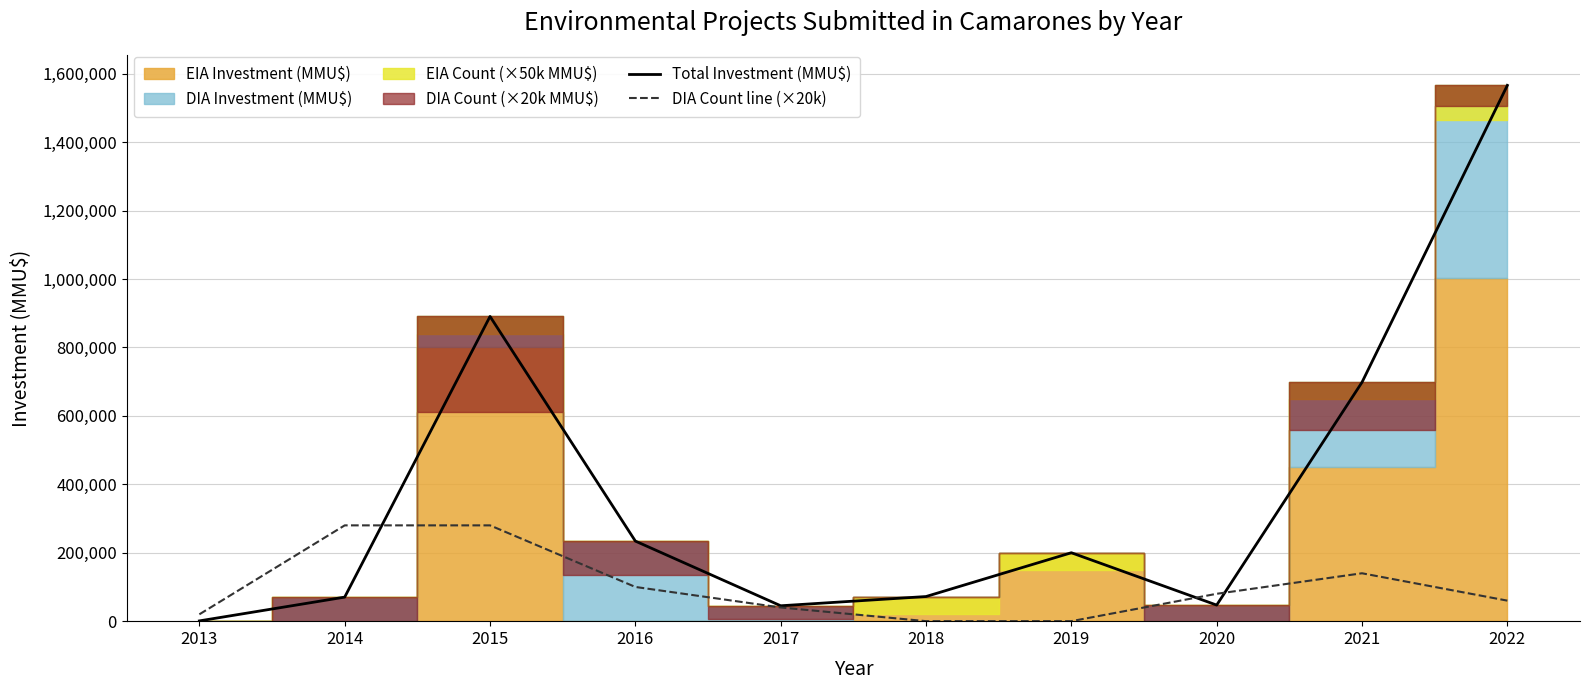

Is it true that Total Investment (MMU$) equals 200000 at 2019?

True